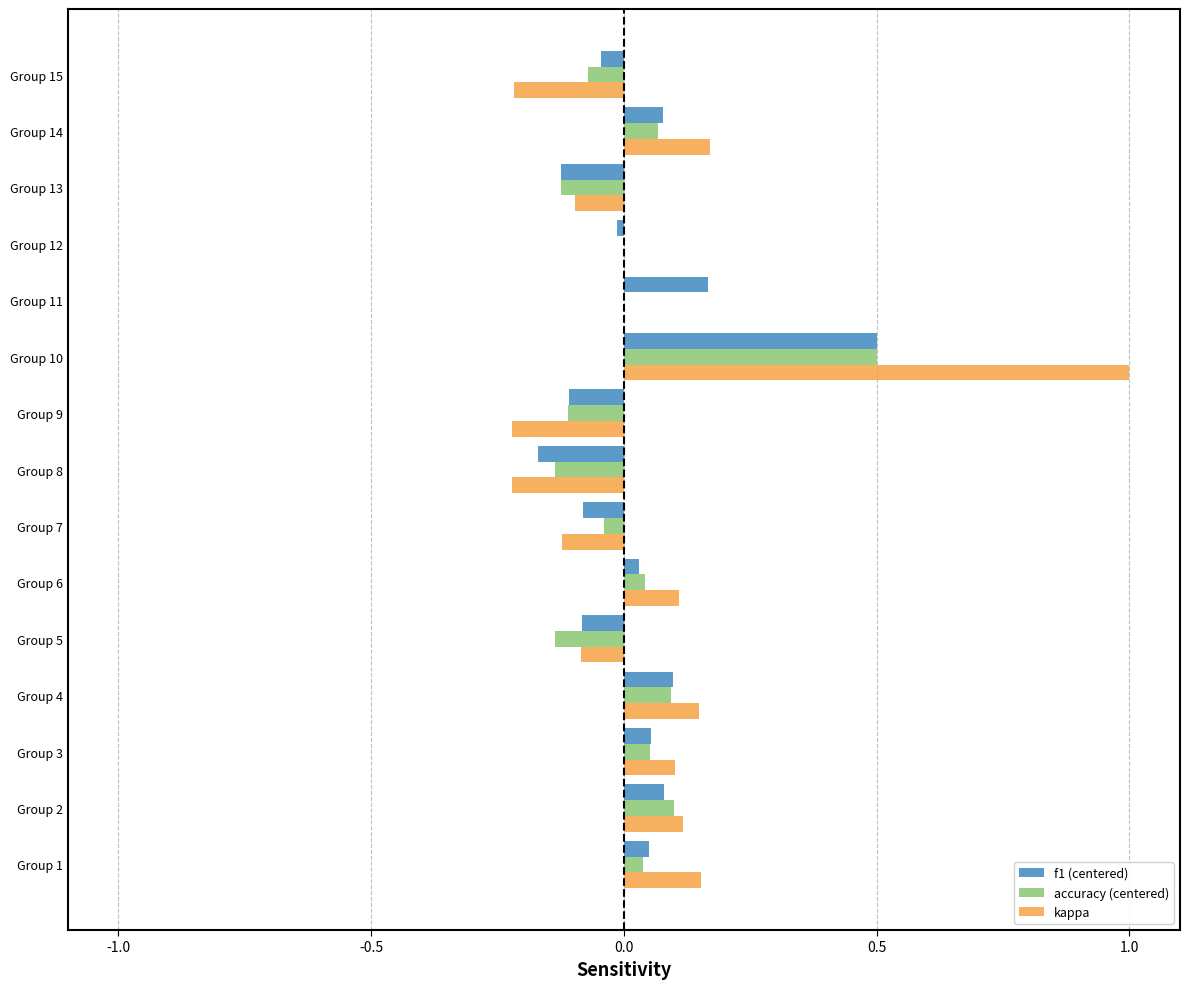

What is the total value across all series at Group 4?

0.3